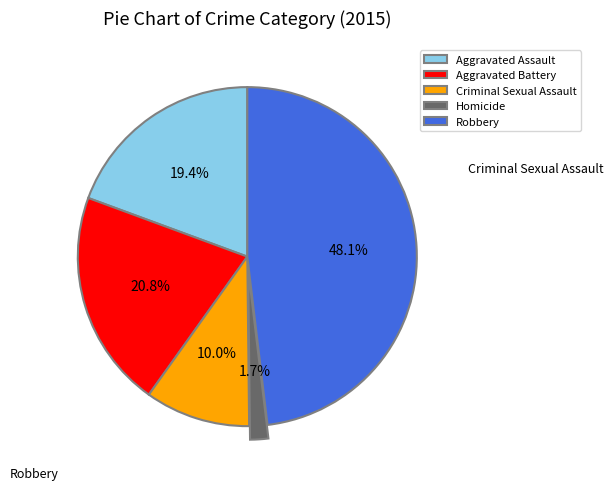

Which category has the smallest portion of the pie?

Homicide